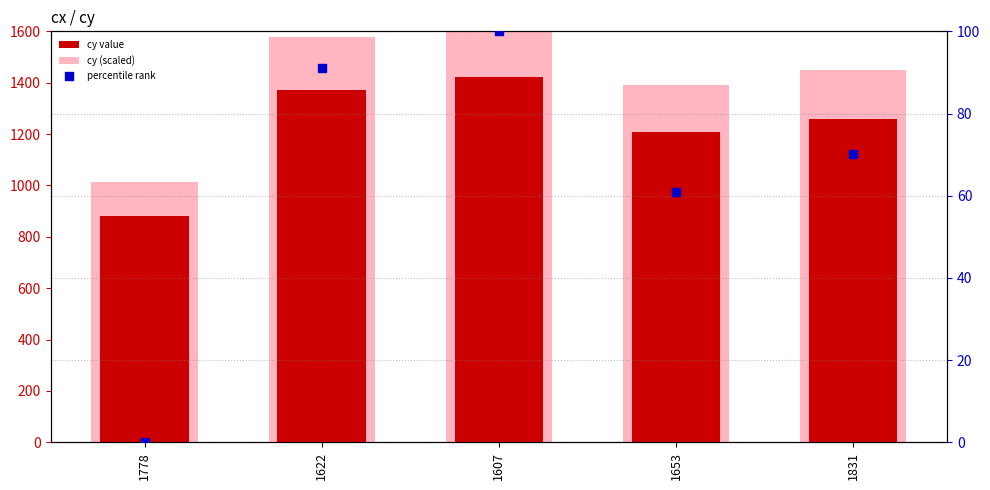

At which category is the sum across all series the highest?

1607